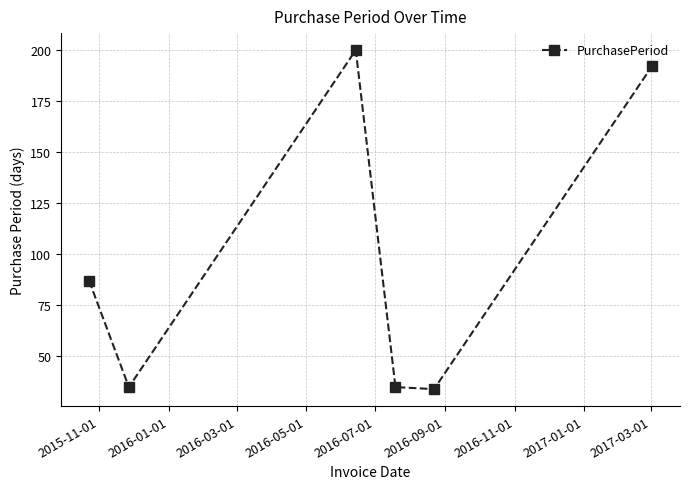

How many data points are less than 87?

3